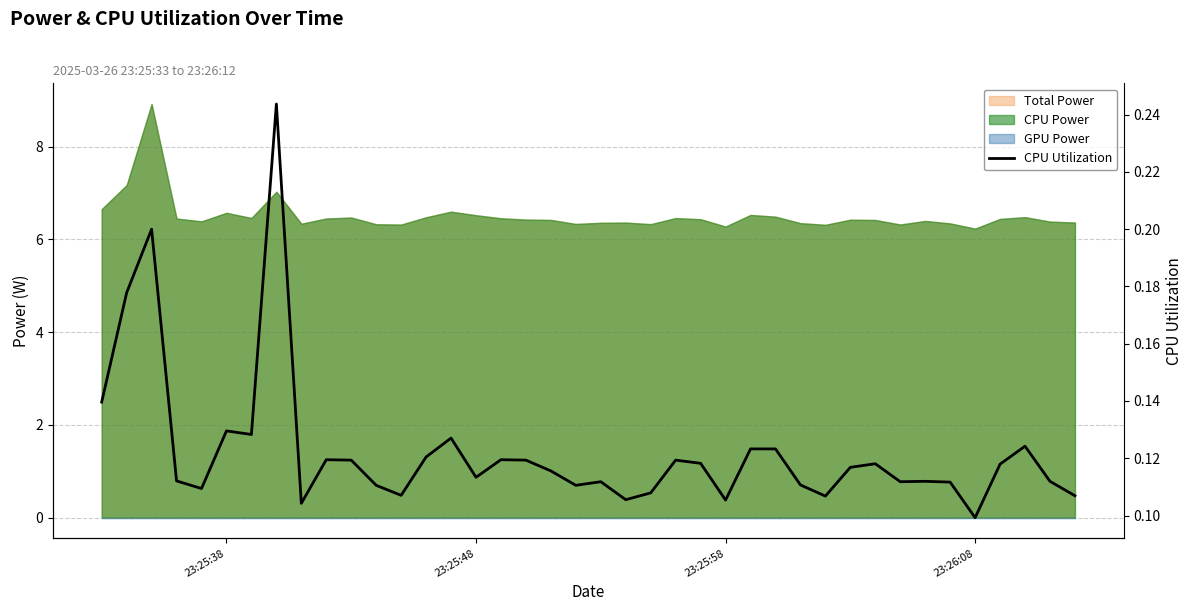

What is the average value?

0.1